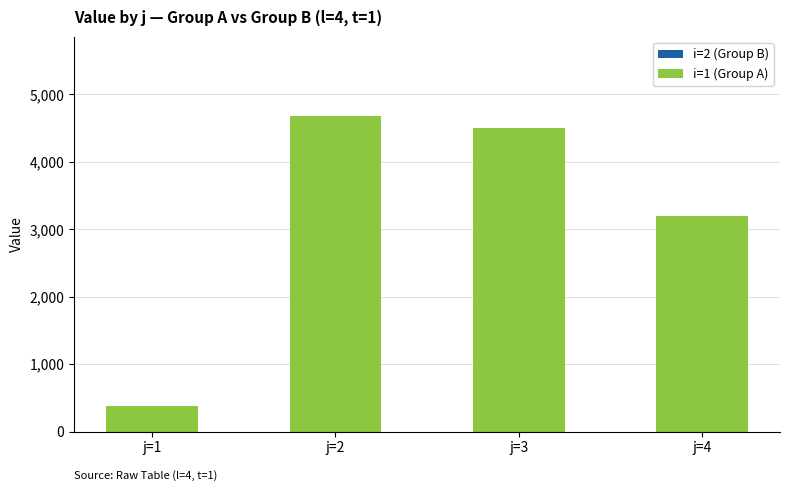

What is the difference between the second highest and second lowest values?

1315.1